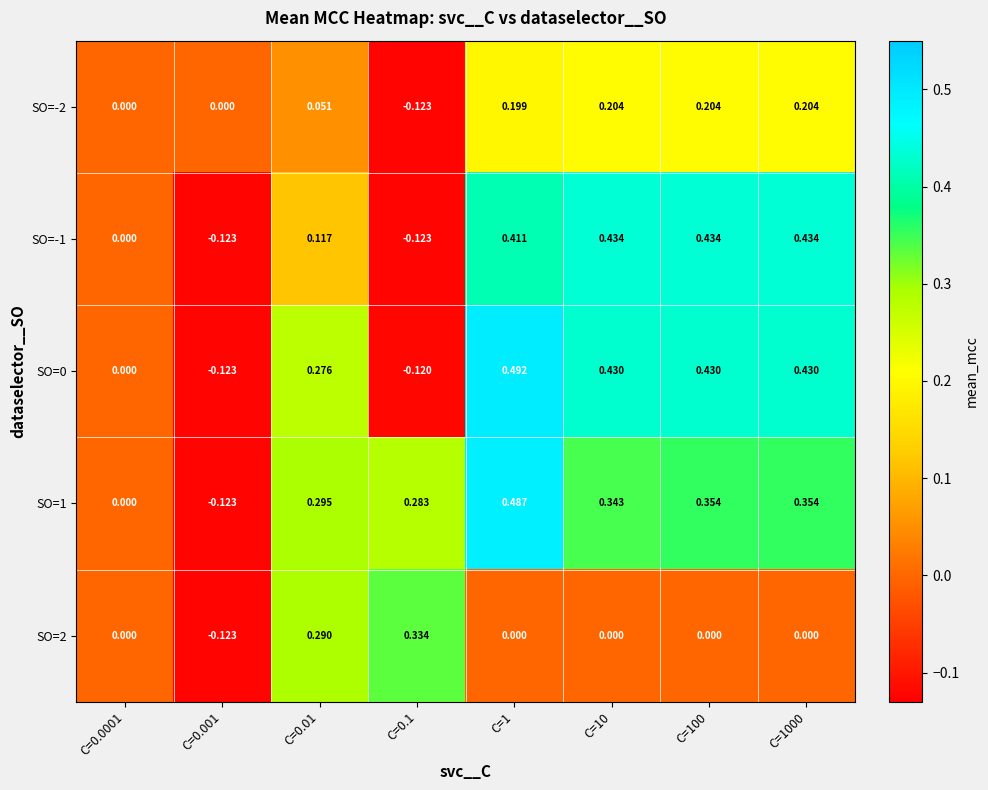

Is the value of SO=2 at C=10 greater than the value of SO=-2 at C=10?

No